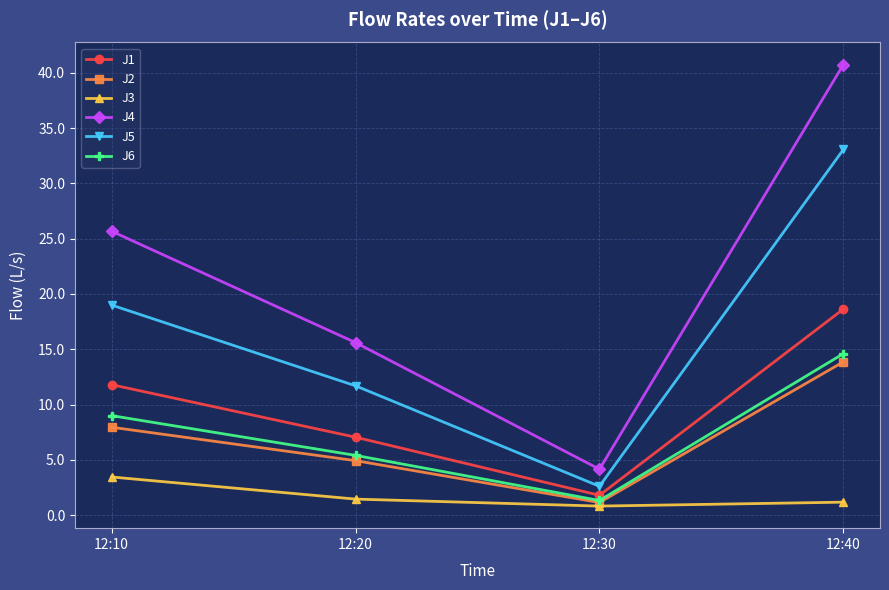

Reading left to right, transcribe all the data shown in this chart.

J1: 12:10=11.8	12:20=7.0	12:30=1.8	12:40=18.6
J2: 12:10=7.9	12:20=4.9	12:30=1.1	12:40=13.9
J3: 12:10=3.4	12:20=1.4	12:30=0.8	12:40=1.2
J4: 12:10=25.7	12:20=15.6	12:30=4.2	12:40=40.7
J5: 12:10=19.0	12:20=11.7	12:30=2.6	12:40=33.1
J6: 12:10=9.0	12:20=5.4	12:30=1.3	12:40=14.6